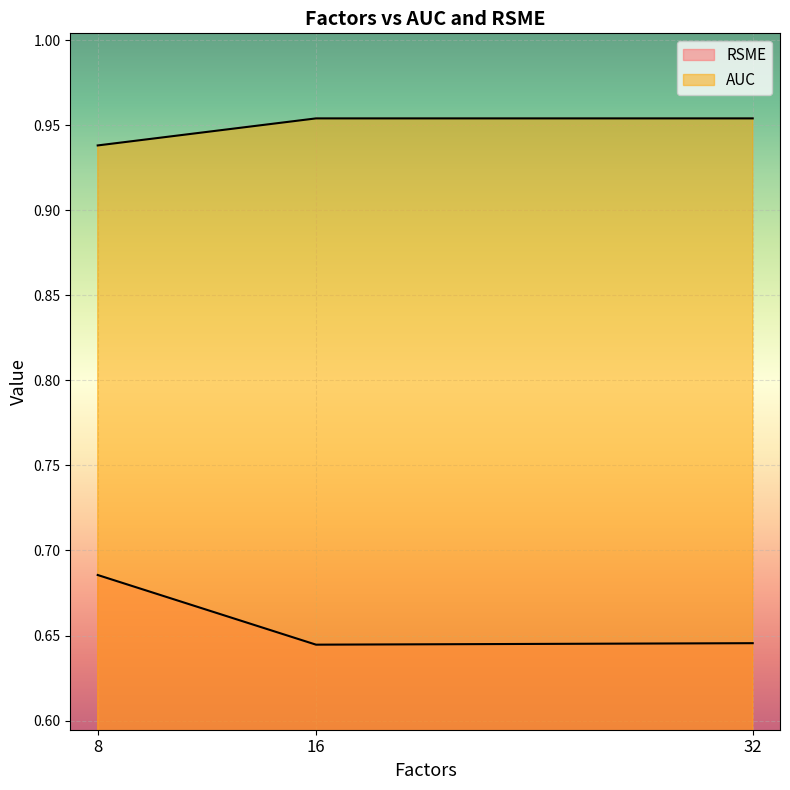

At which category does the chart reach its minimum across all series?

16